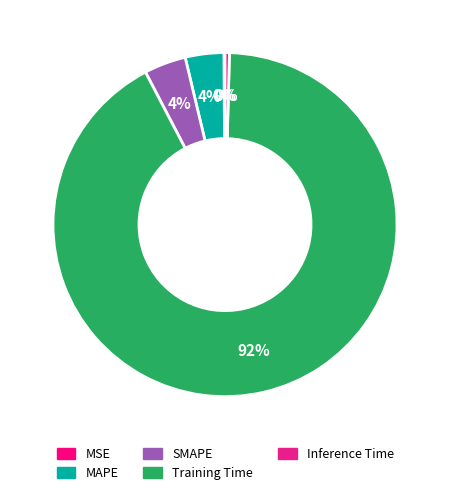

The Inference Time slice represents 0% of the pie. True or false?

True